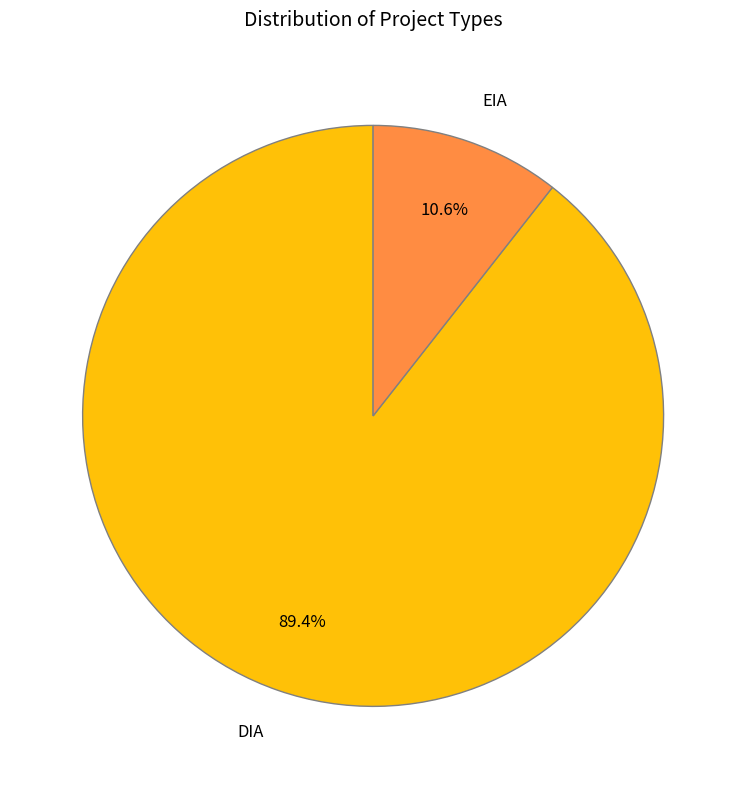

Rank the categories by value from highest to lowest.

DIA, EIA